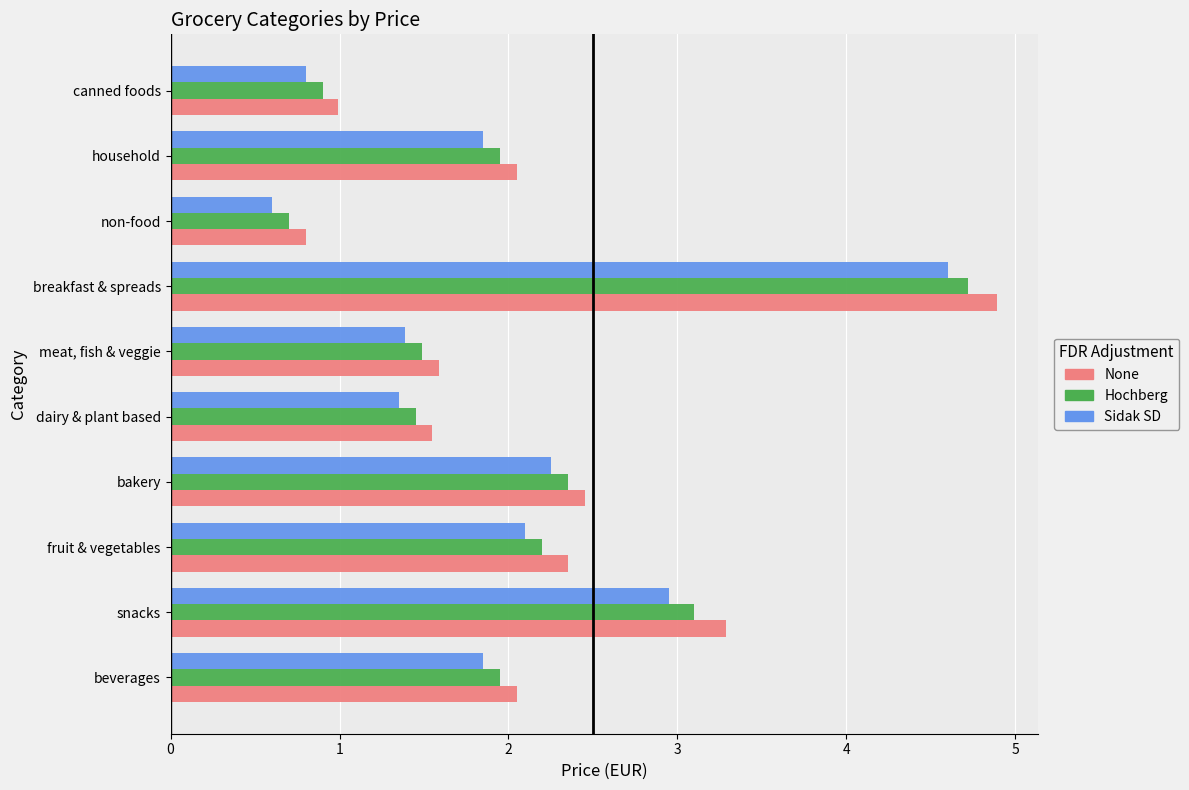

What is the total value across all series at canned foods?

2.7